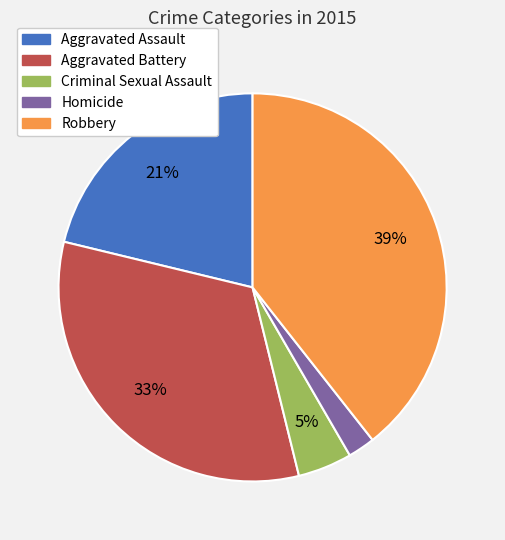

Do Aggravated Assault and Aggravated Battery together represent more than half of the pie?

Yes